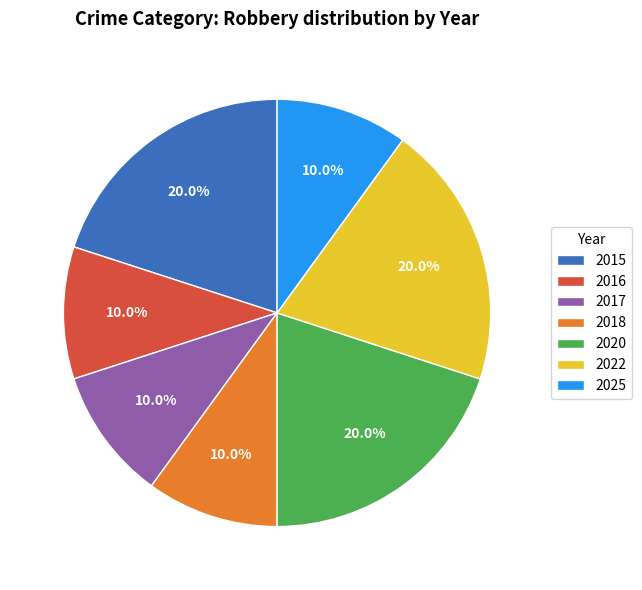

Between 2025 and 2015, which is larger?

2015